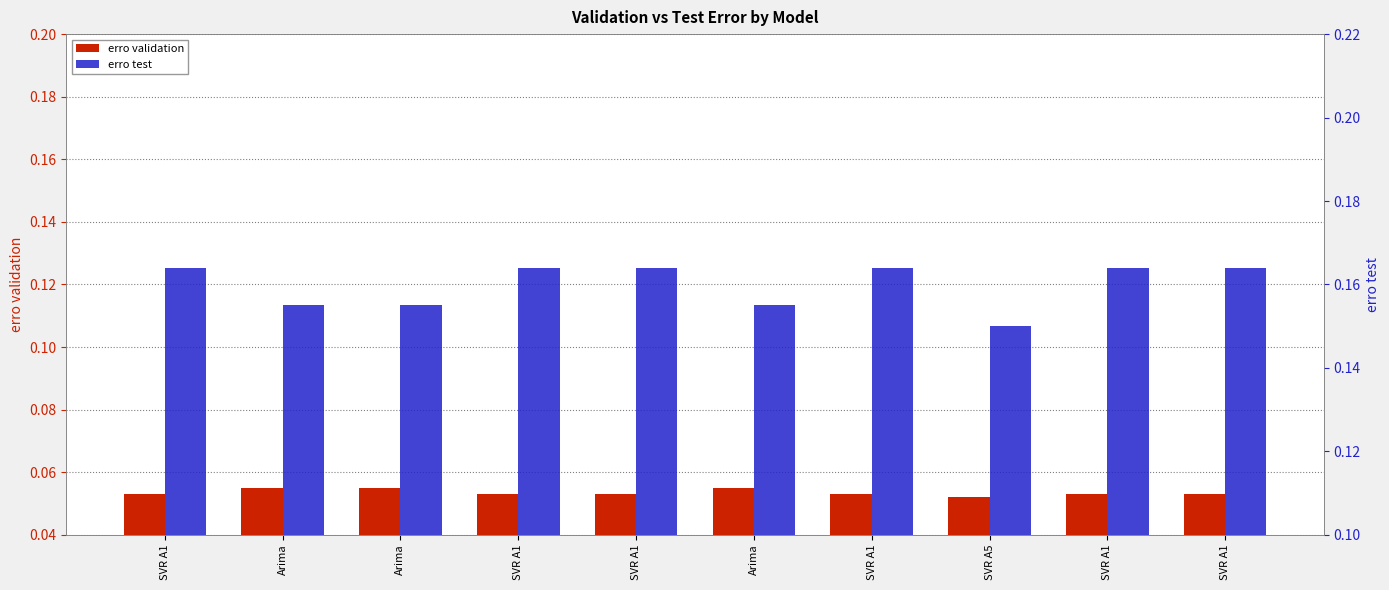

True or false: erro validation has a value of 0.0 at SVR A1.

False